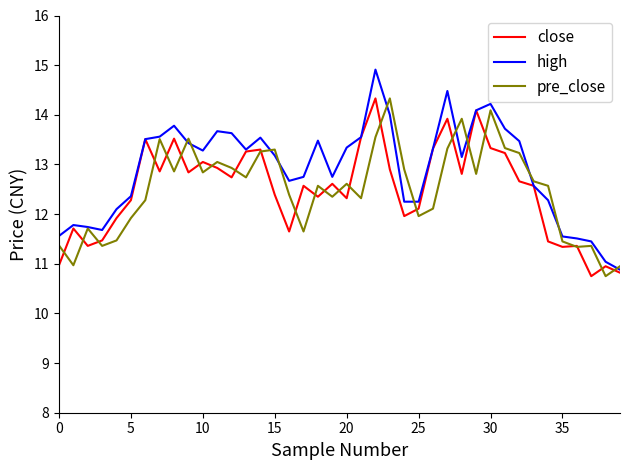

What is the greatest value displayed?

14.9